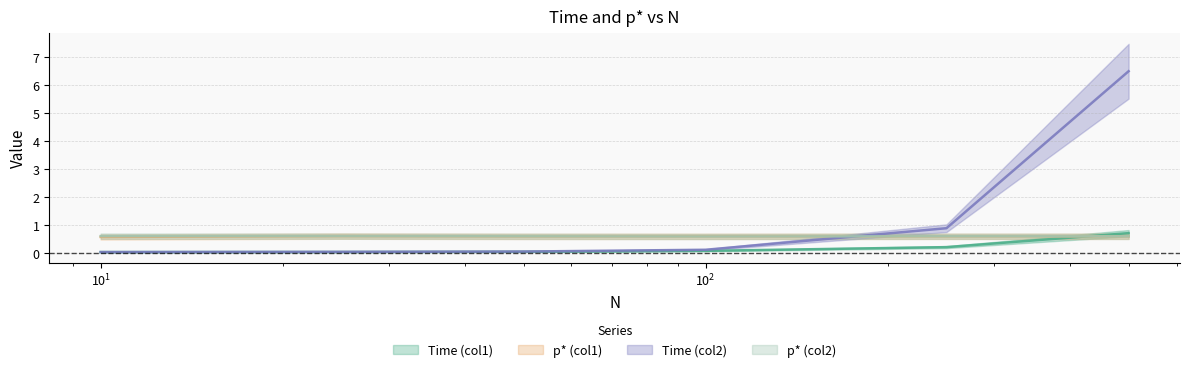

Where is the first local maximum for p* (col2)?

250